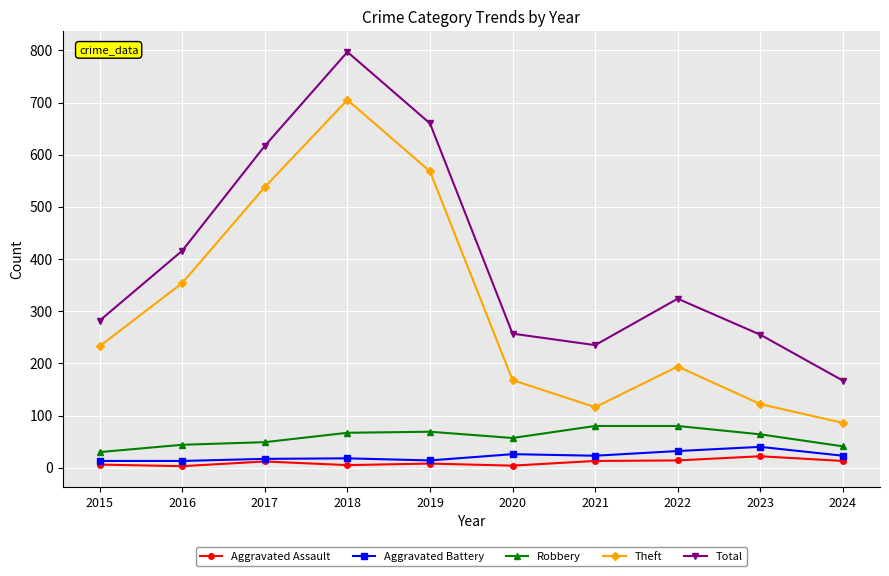

True or false: Aggravated Battery has a value of 23 at 2024.

True